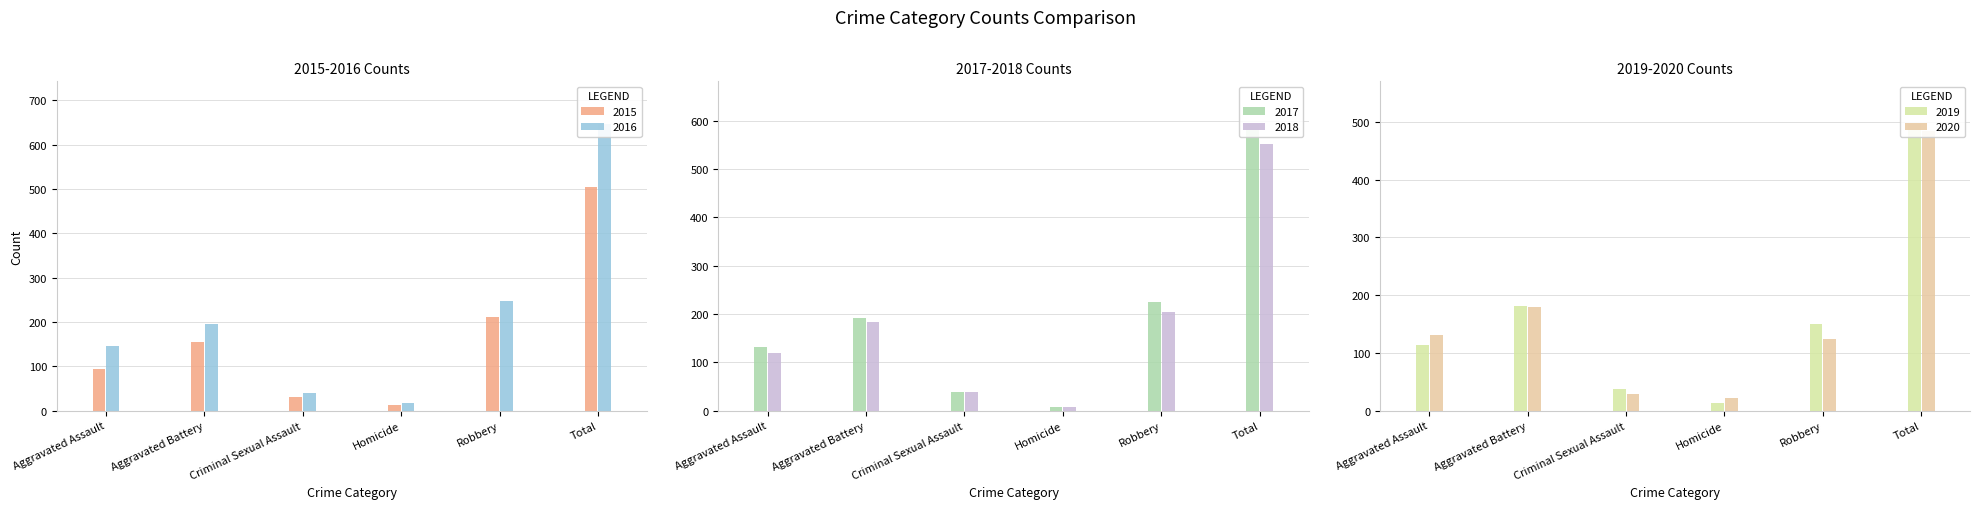

Reading right to left, transcribe all the data shown in this chart.

2015: Total=505	Robbery=212	Homicide=13	Criminal Sexual Assault=31	Aggravated Battery=154	Aggravated Assault=95
2016: Total=646	Robbery=247	Homicide=18	Criminal Sexual Assault=39	Aggravated Battery=196	Aggravated Assault=146
2017: Total=593	Robbery=224	Homicide=8	Criminal Sexual Assault=39	Aggravated Battery=191	Aggravated Assault=131
2018: Total=552	Robbery=204	Homicide=8	Criminal Sexual Assault=38	Aggravated Battery=183	Aggravated Assault=119
2019: Total=496	Robbery=150	Homicide=14	Criminal Sexual Assault=37	Aggravated Battery=182	Aggravated Assault=113
2020: Total=485	Robbery=124	Homicide=22	Criminal Sexual Assault=28	Aggravated Battery=180	Aggravated Assault=131